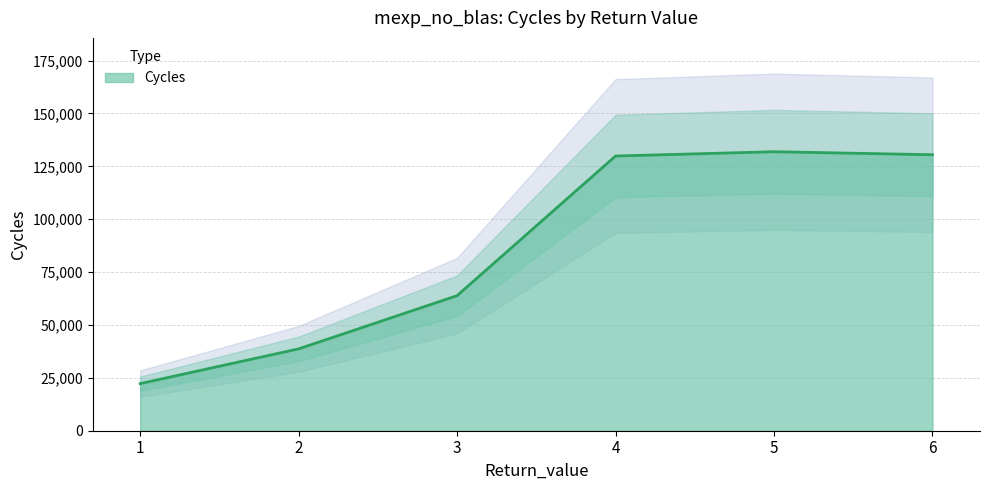

Does the chart have visible grid lines?

Yes